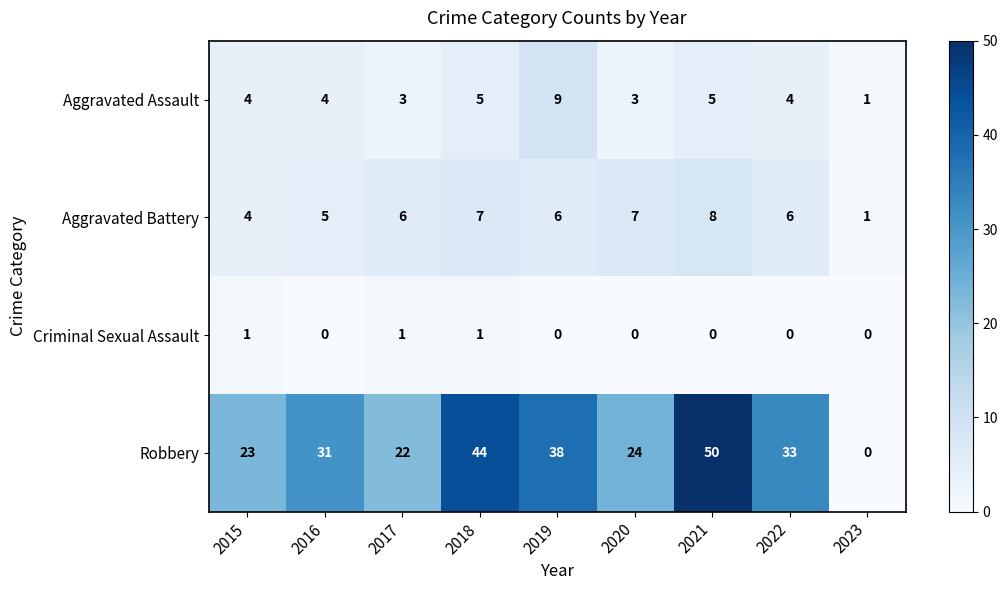

Count the Aggravated Battery values in the range 5 to 7.

6